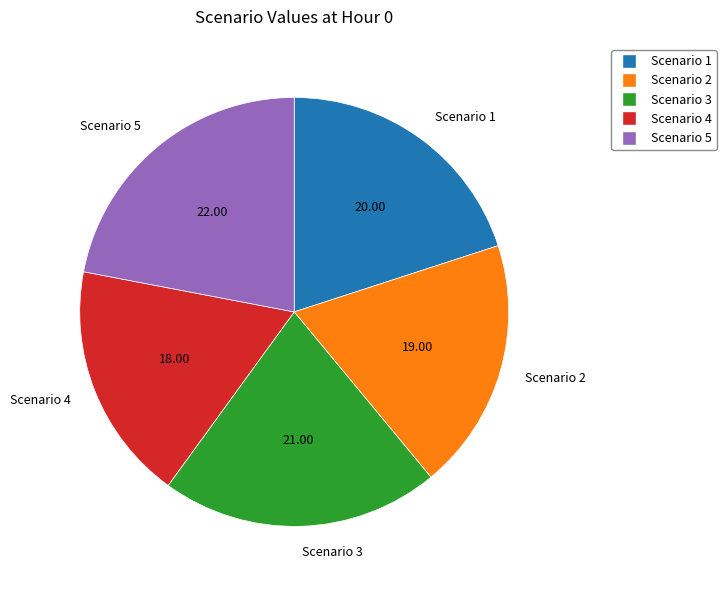

Does Scenario 3 account for over 50% of the chart?

No